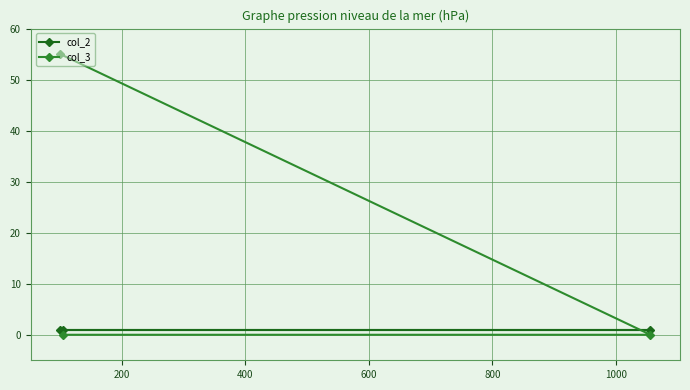

Rank the series by their maximum value, from lowest to highest.

col_2, col_3